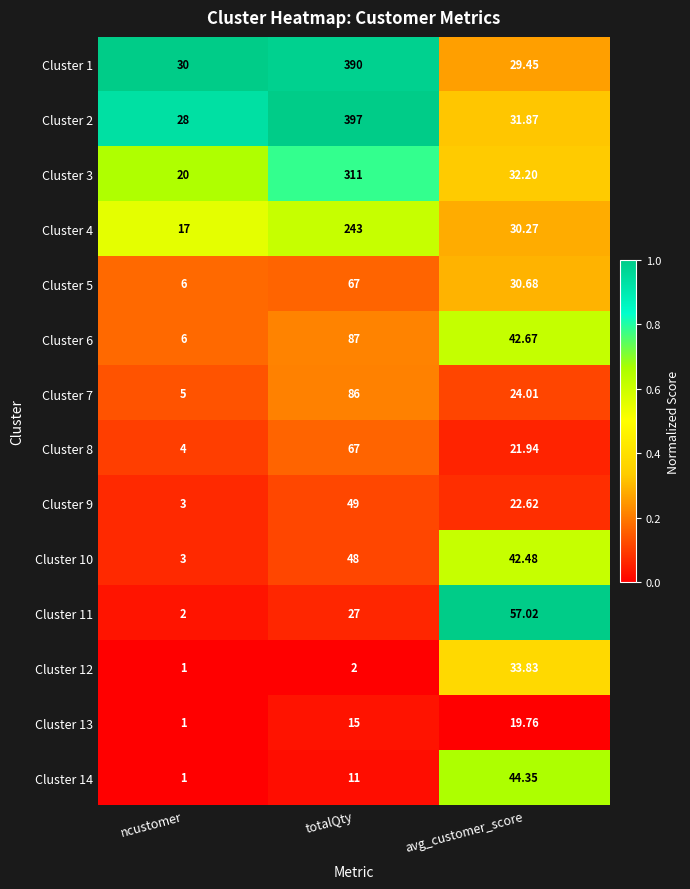

Which series has the widest spread of values?

Cluster 2